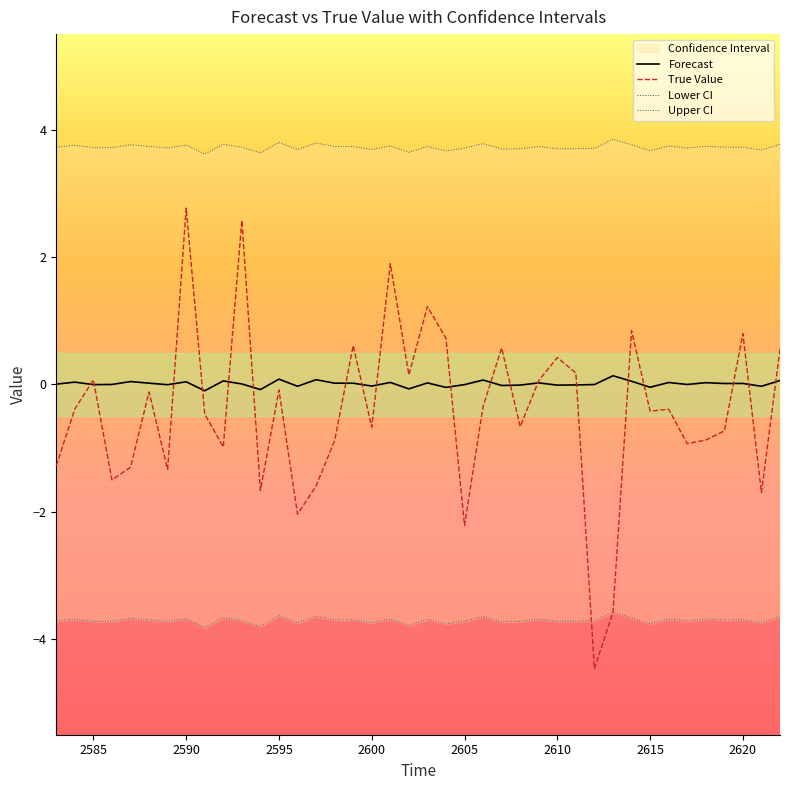

Does the chart have visible grid lines?

No